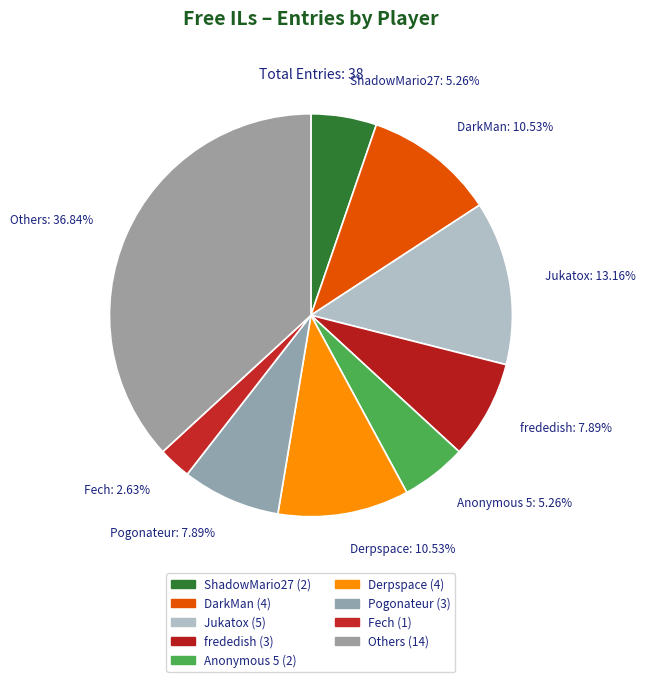

Do Fech: 2.63% and Anonymous 5: 5.26% together represent more than half of the pie?

No